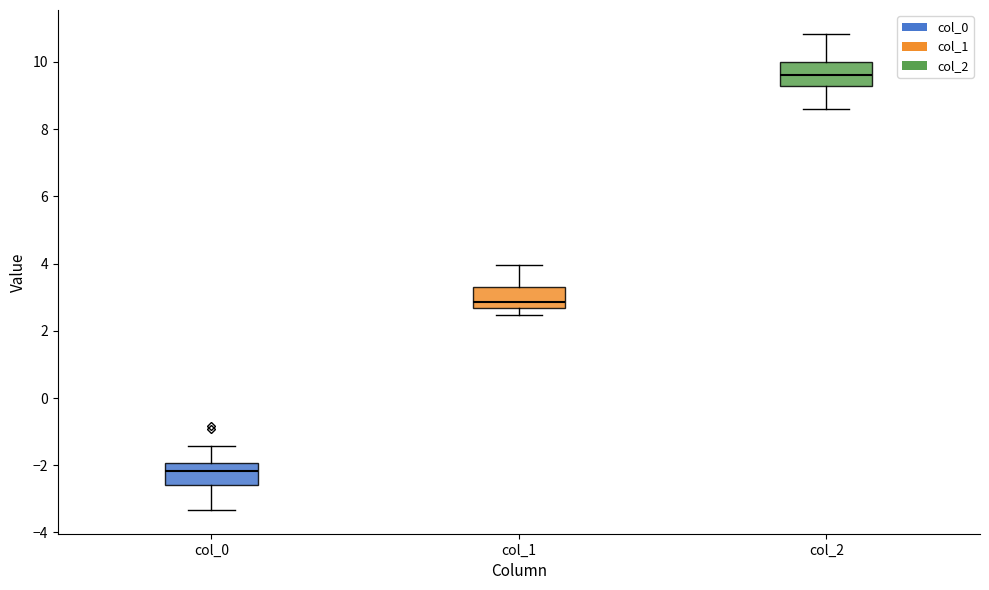

Which box has the lowest median line?

col_0